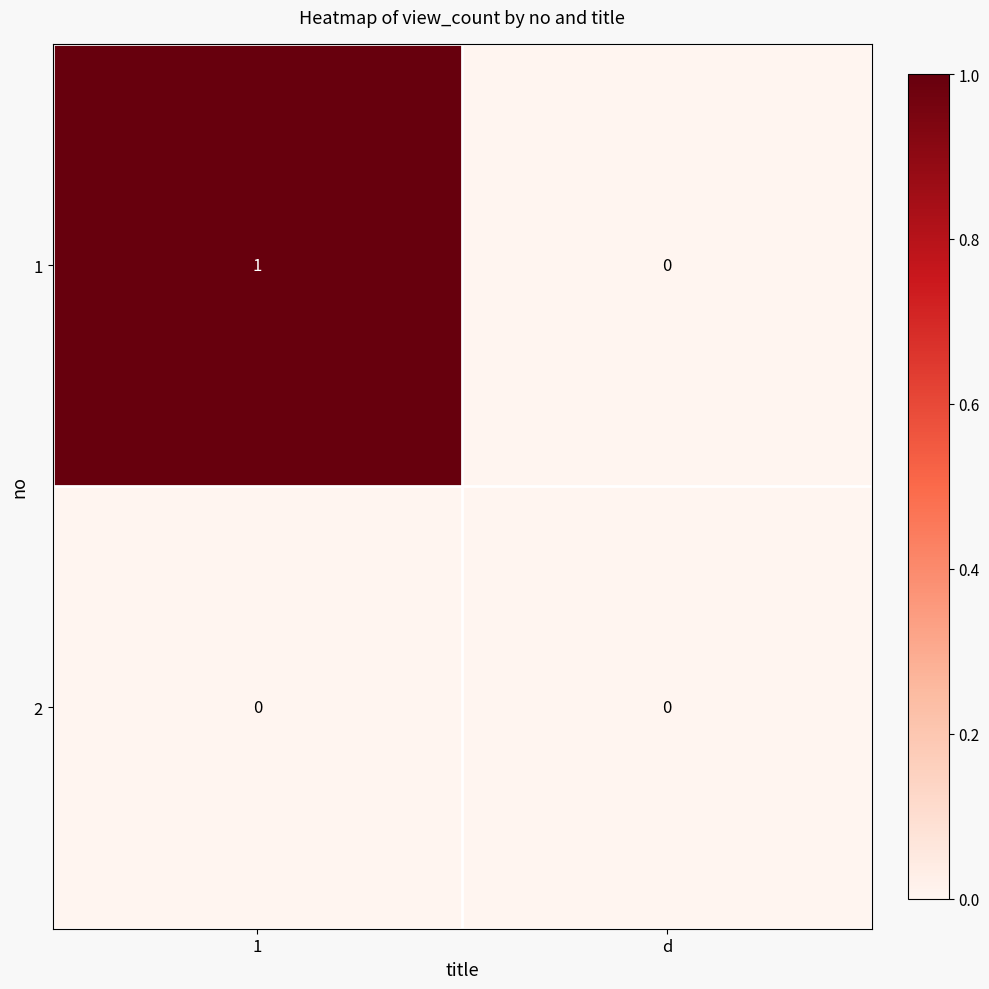

Which series has the largest total across all categories?

1